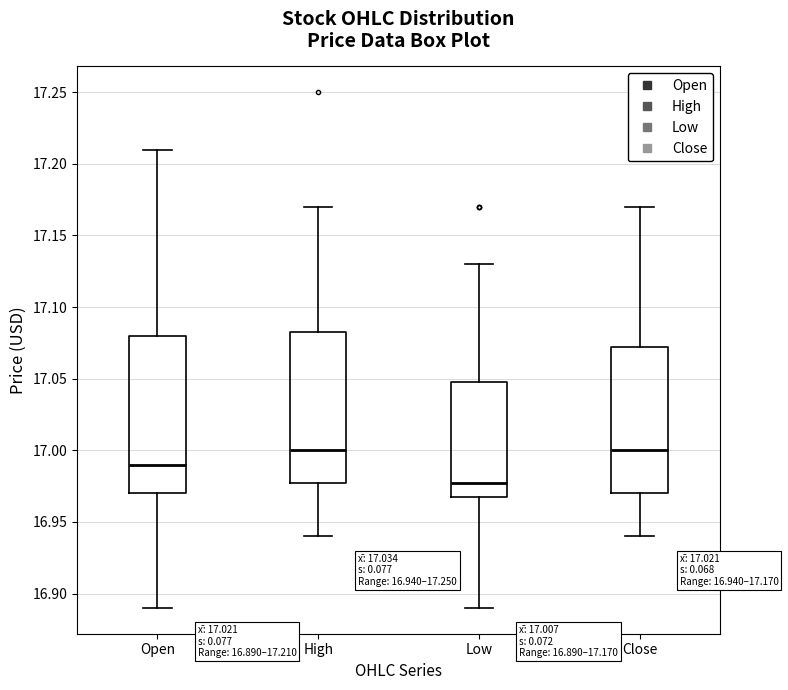

Which box has the lowest median line?

Low